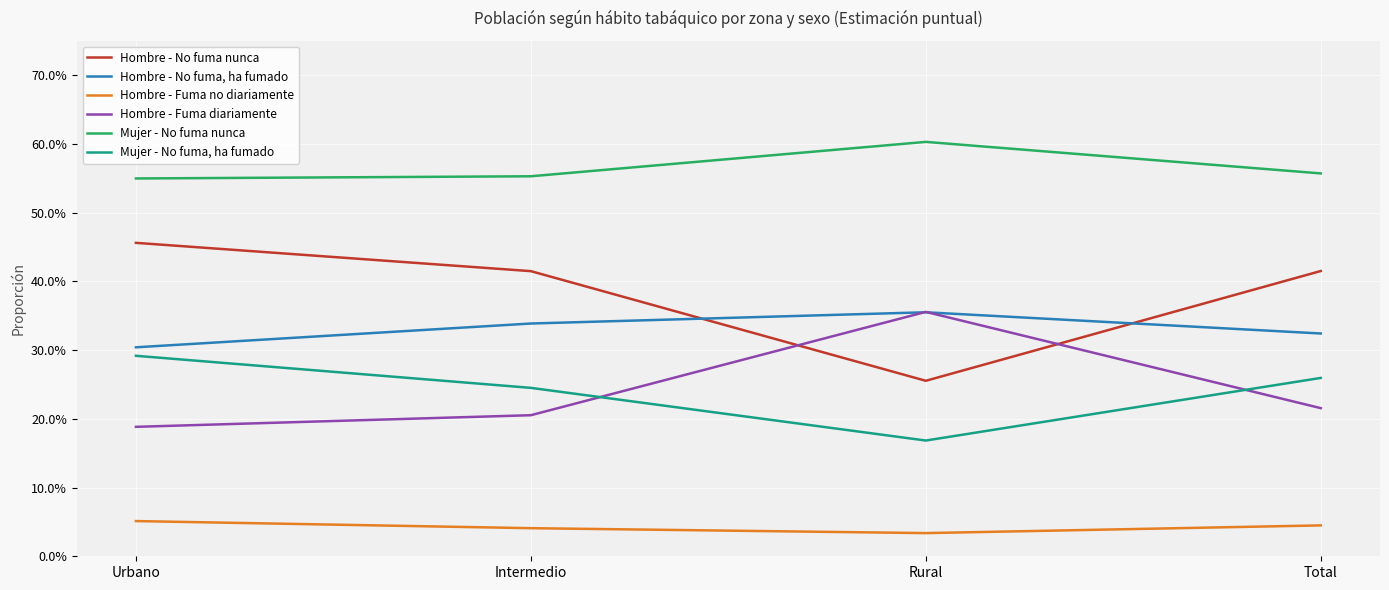

Which category has the highest value in the Mujer - No fuma nunca series?

Rural